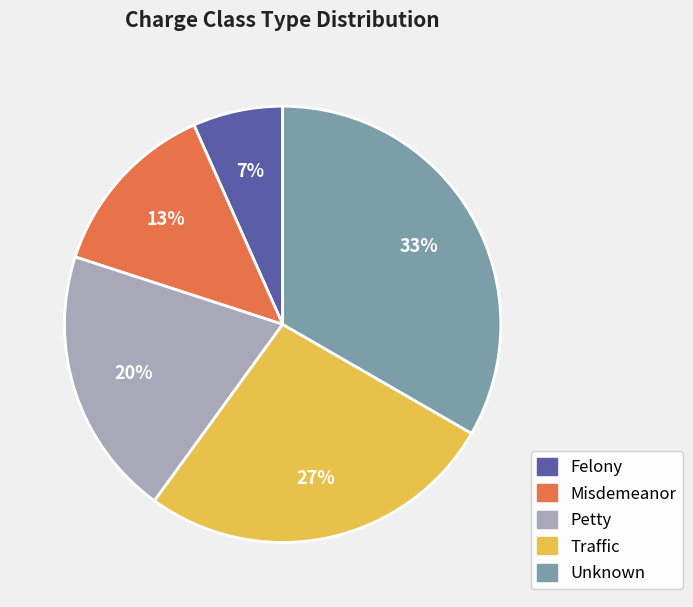

Is it true that Unknown is 45% of the pie?

False